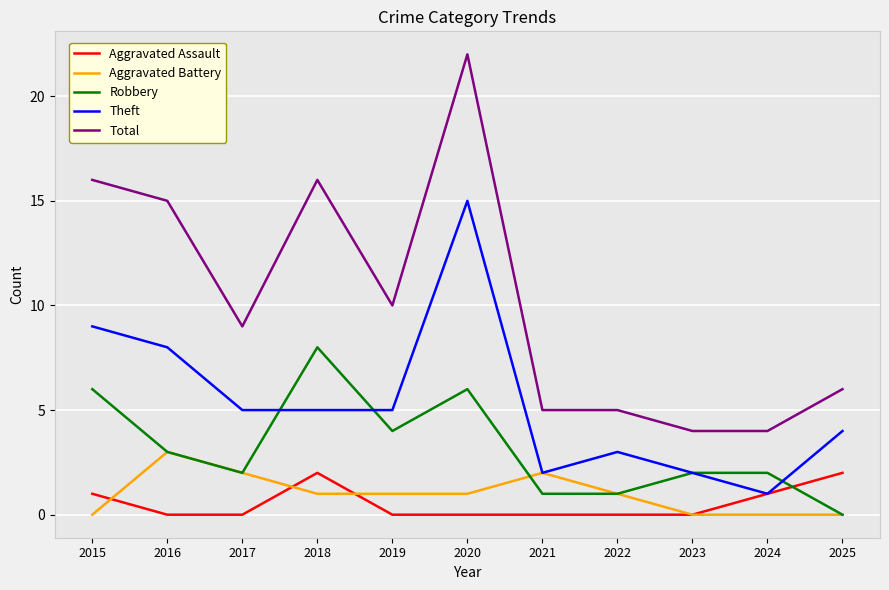

List the series in order of their peak value, lowest first.

Aggravated Assault, Aggravated Battery, Robbery, Theft, Total